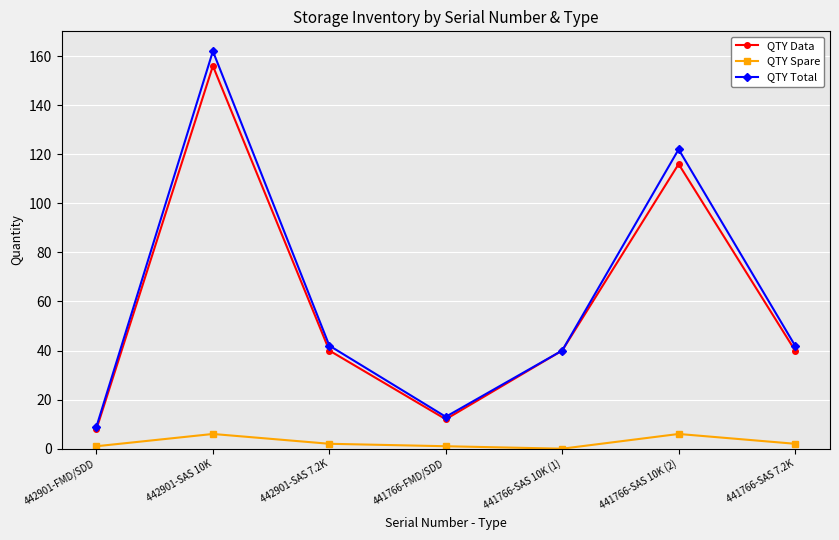

Which series changed the most between 442901-SAS 7.2K and 441766-SAS 10K (2)?

QTY Total